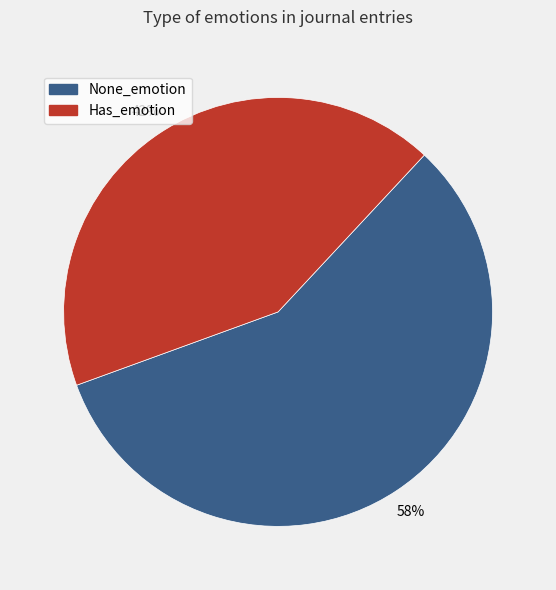

True or false: None_emotion accounts for 50% of the total.

False